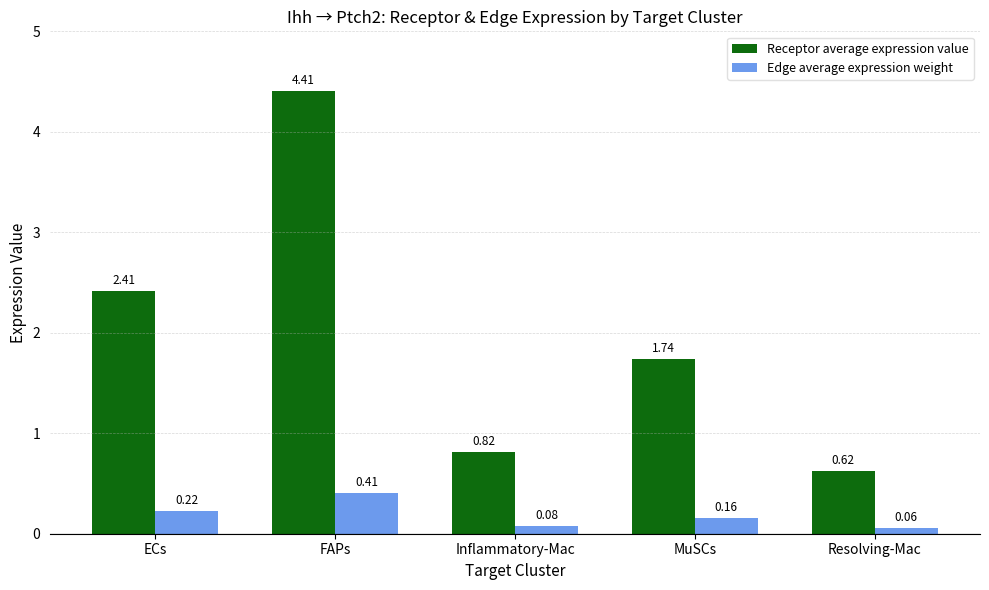

What is the label of the 1st bar from the right?

Resolving-Mac